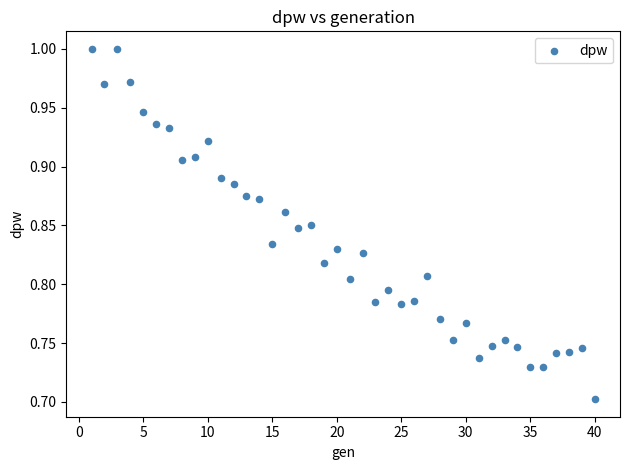

What is the range of X values (max minus min)?

39.0